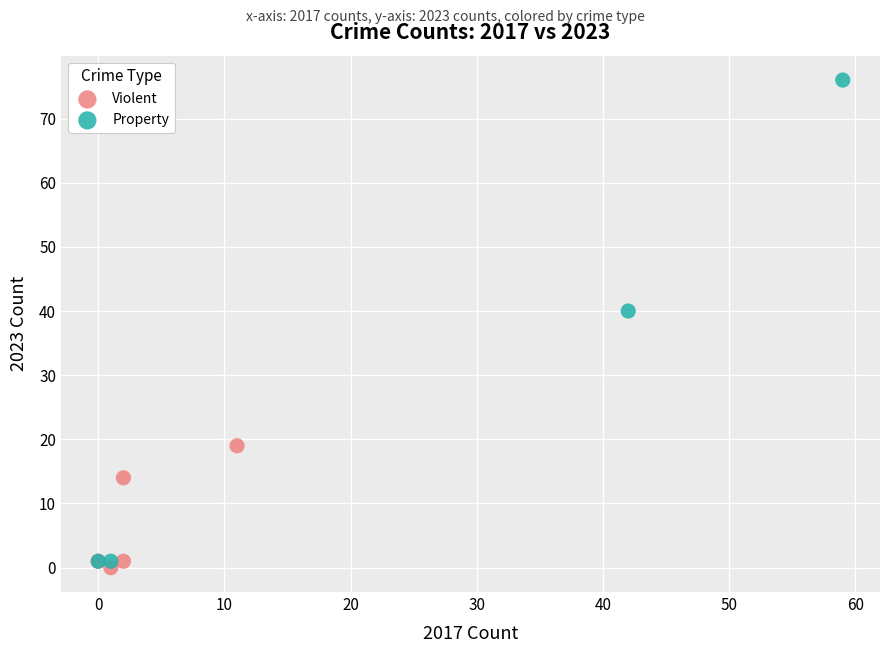

Which series reaches the minimum Y coordinate?

Violent